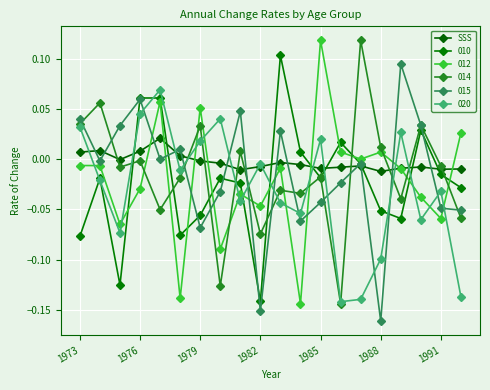

How many lines are shown in the chart?

6